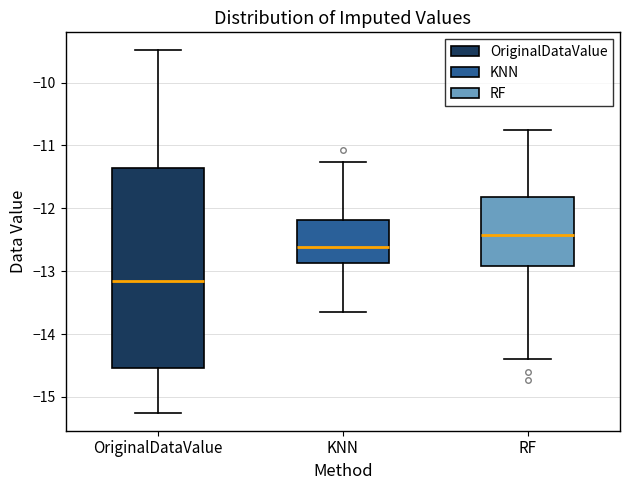

Reading left to right, read every box against the y-axis: the position of its median line, the range the box covers, and the ends of its whiskers. The values are not printed on the chart, so give them approximately, as read against the axis.

OriginalDataValue: median -13.1, box -14.5 to -11.4, whiskers -15.2 to -9.5
KNN: median -12.6, box -12.9 to -12.2, whiskers -13.7 to -11.3
RF: median -12.4, box -12.9 to -11.8, whiskers -14.4 to -10.8